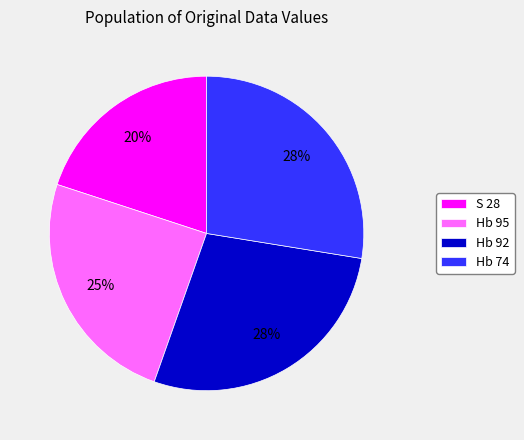

Combined, do Hb 74 and Hb 92 account for over 50%?

Yes